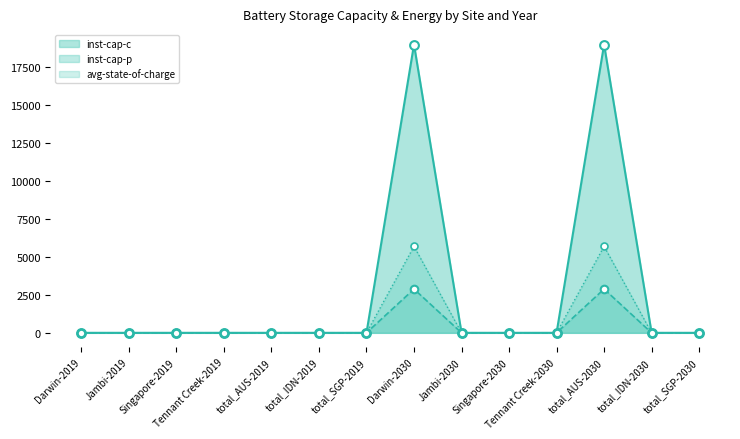

Is the value of inst-cap-c at total_AUS-2030 greater than the value of stored-energy at total_SGP-2019?

Yes